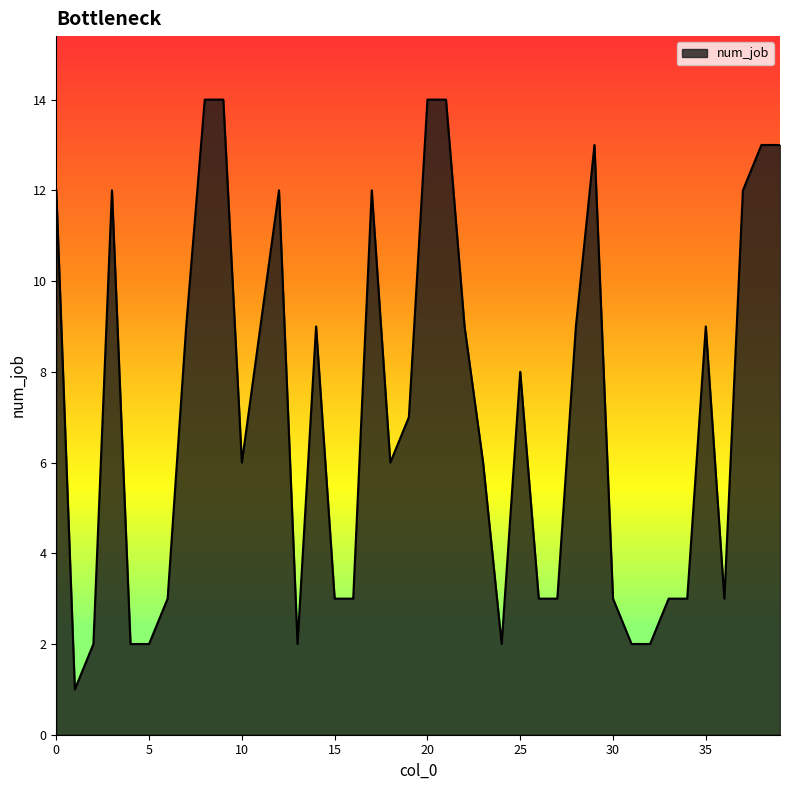

What is the greatest value displayed?

14